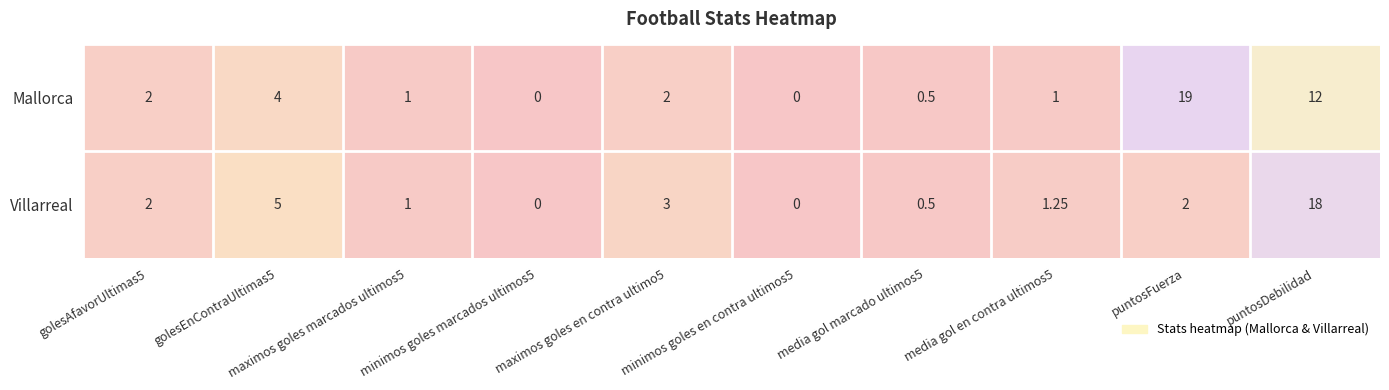

Which category has the highest value in the Villarreal series?

puntosDebilidad